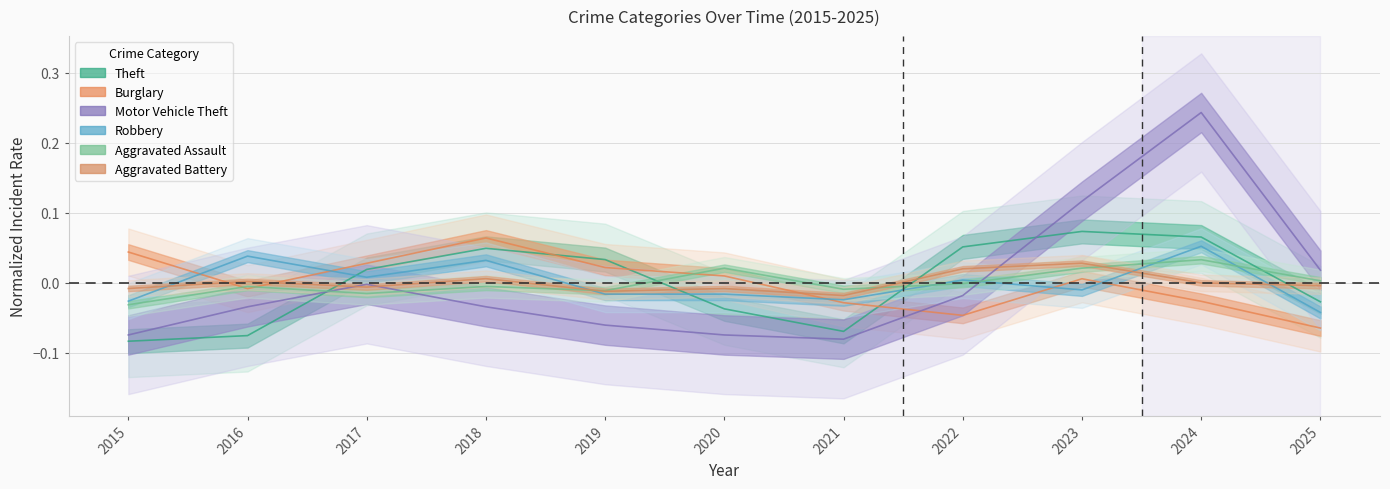

Between 2023 and 2016, which is larger?

2023